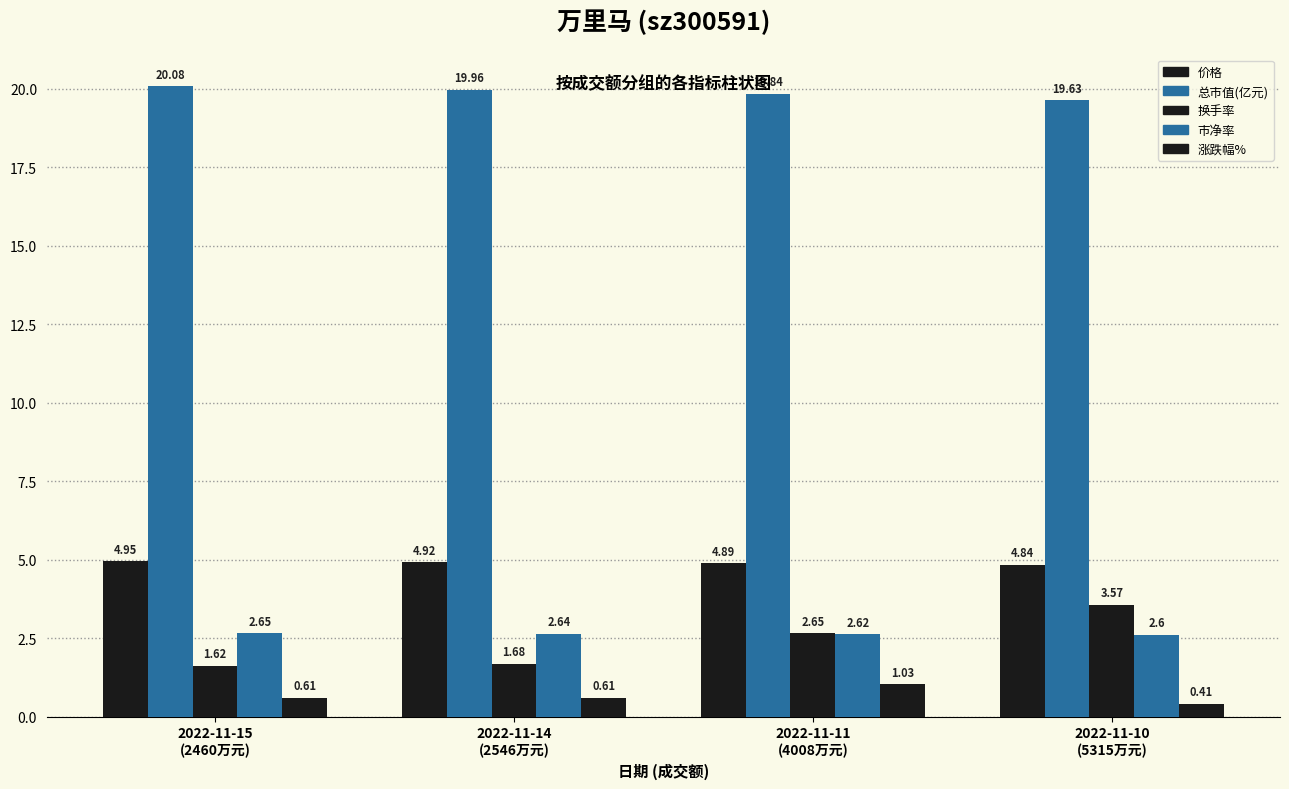

Which label corresponds to the smallest value in the chart?

2022-11-10
(5315万元)